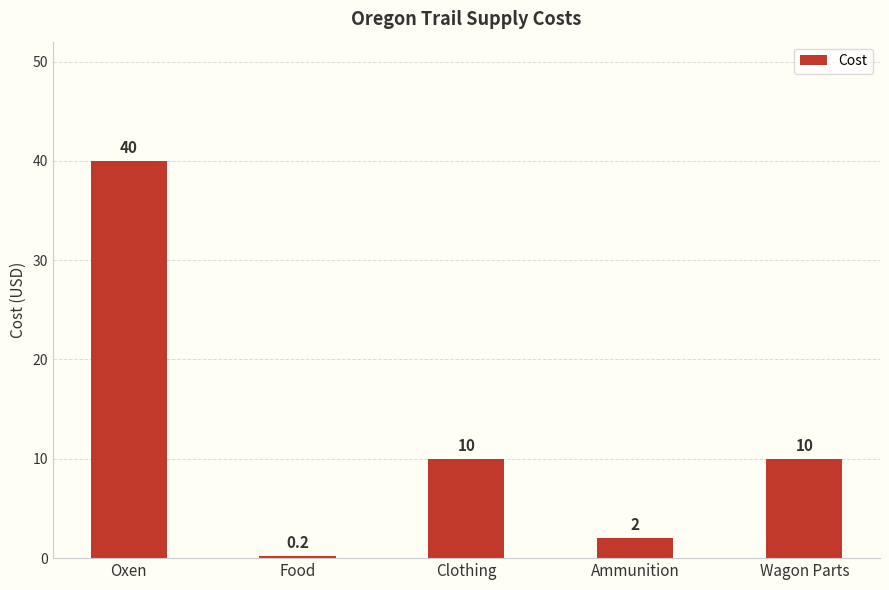

Reading left to right, extract all data points from this chart.

Oxen=40.0	Food=0.2	Clothing=10.0	Ammunition=2.0	Wagon Parts=10.0